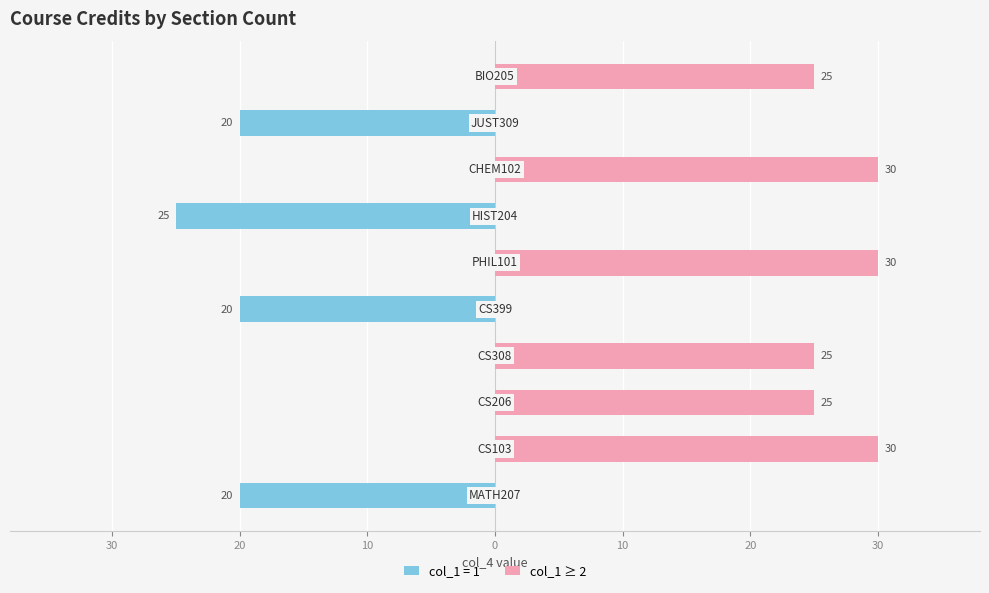

The value at 20 is -14. True or false?

False